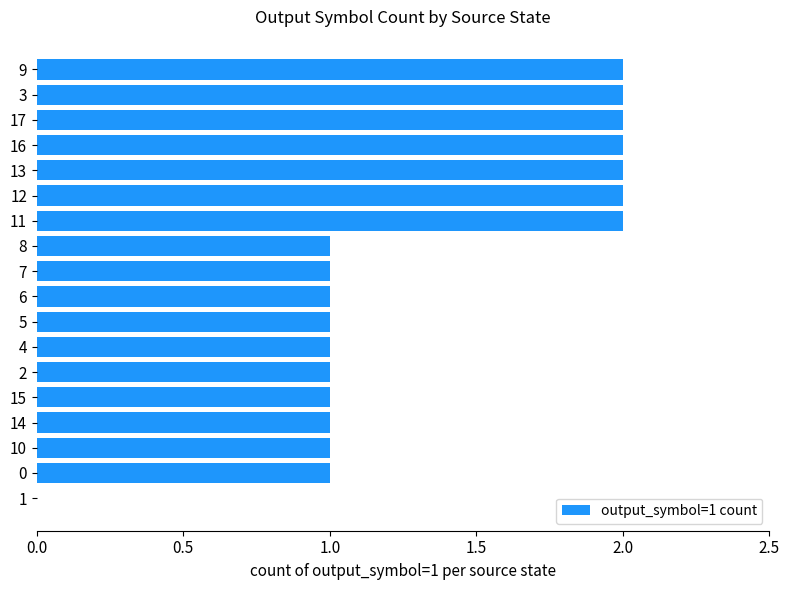

What is the sum of all values?

24